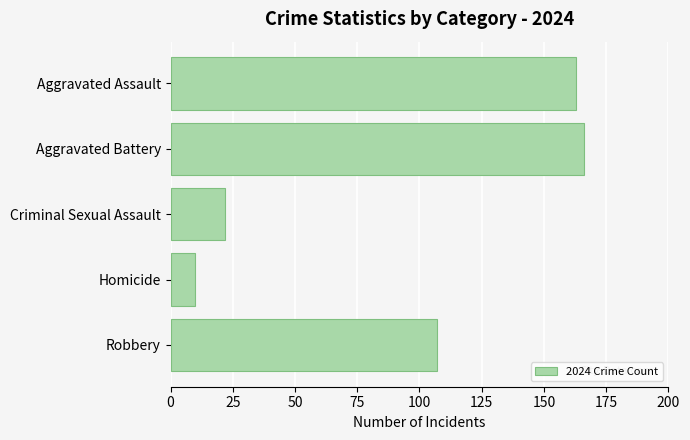

At which category does the chart reach its minimum across all series?

Homicide